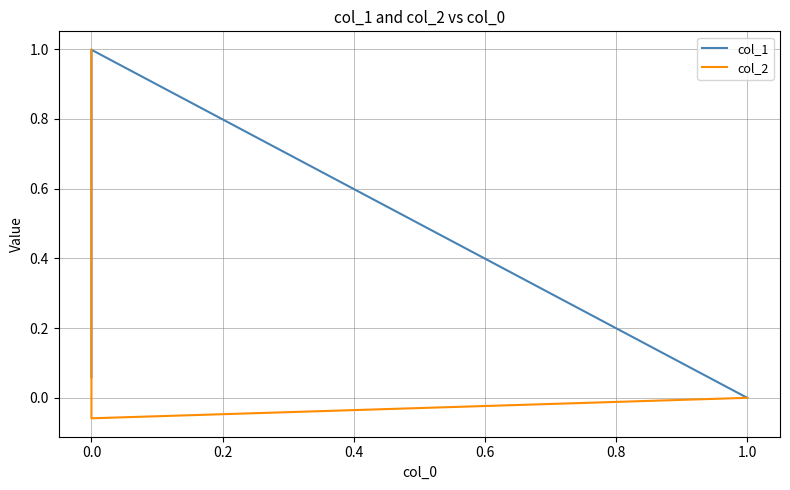

At 0.0, list the series in order from largest to smallest.

col_1, col_2